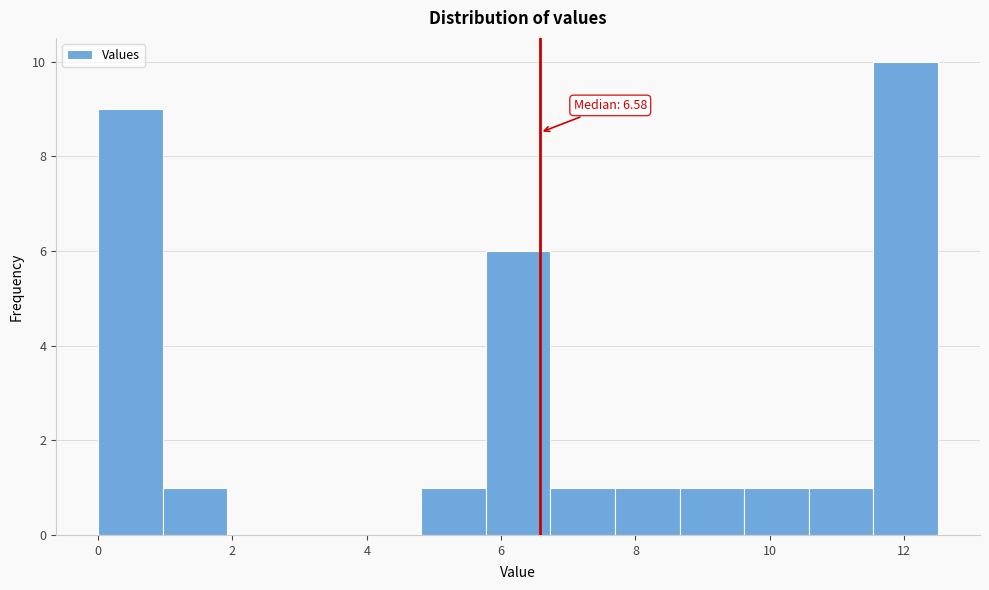

Which range on the x-axis has the tallest bar?

11.6 to 12.6